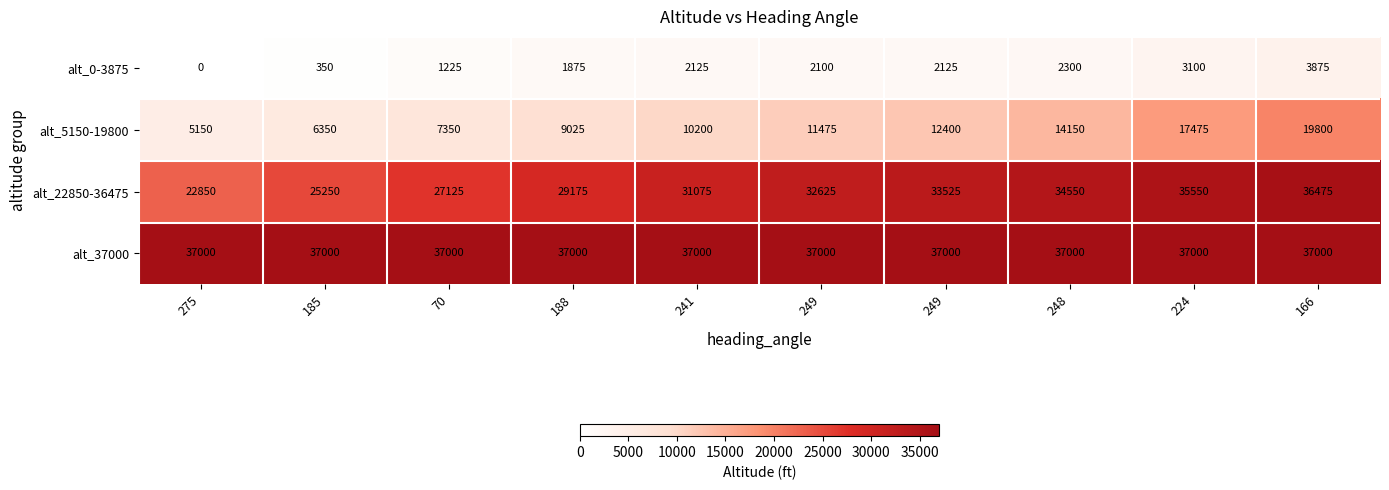

How many data points in alt_0-3875 are less than 2125?

5